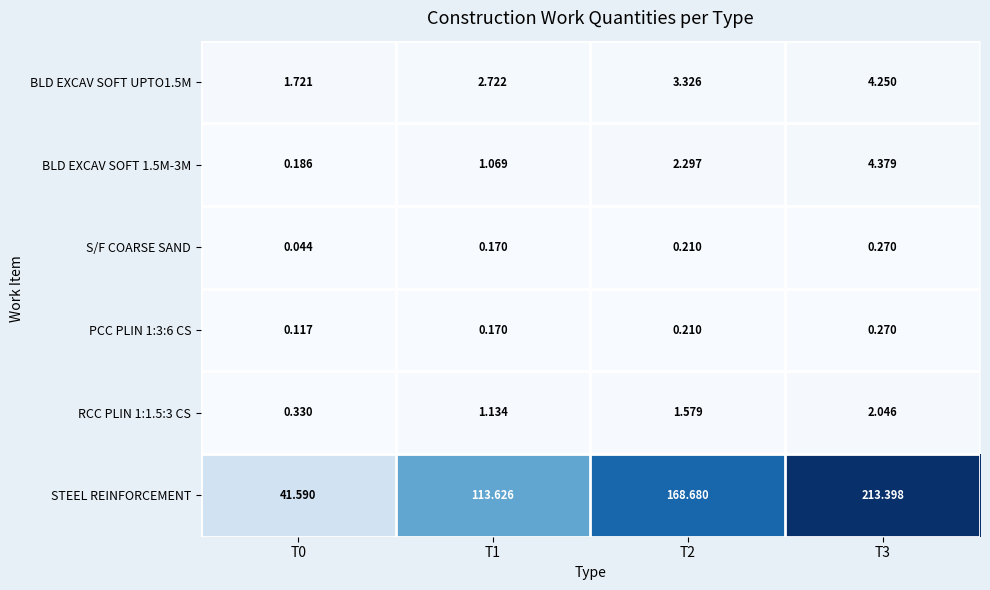

Is the value of BLD EXCAV SOFT UPTO1.5M at T1 greater than the value of BLD EXCAV SOFT 1.5M-3M at T1?

Yes